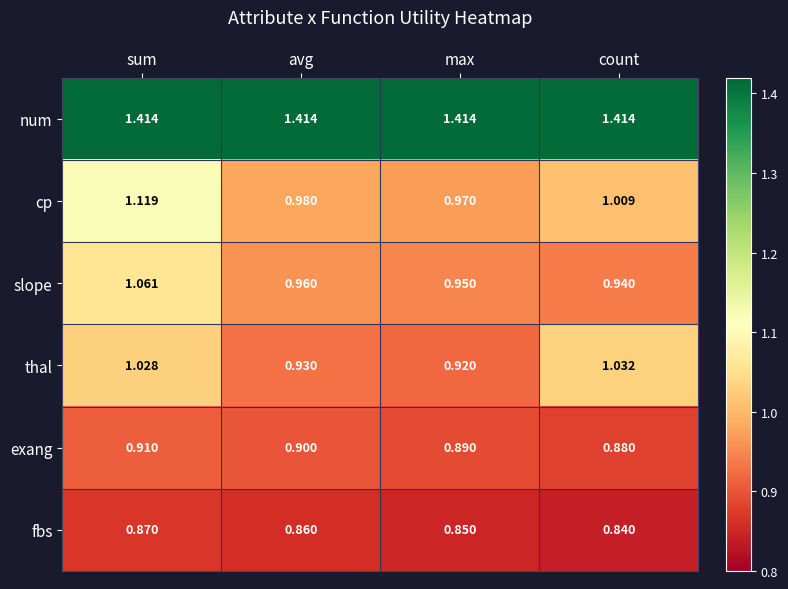

Which series changed the most between sum and max?

cp